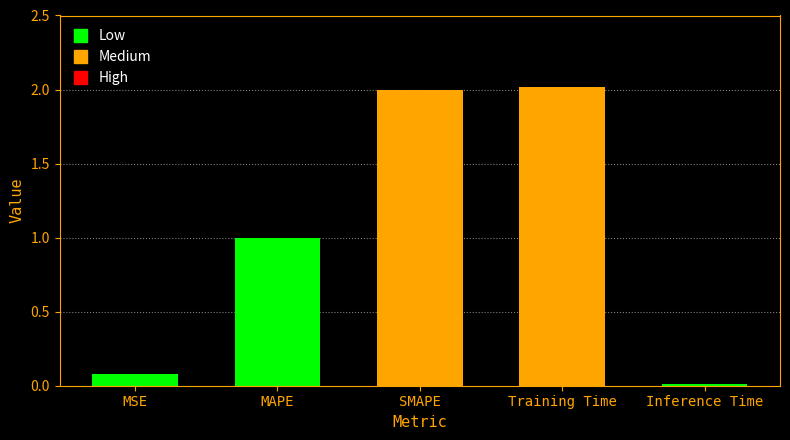

Which has a higher value, MAPE or MSE?

MAPE